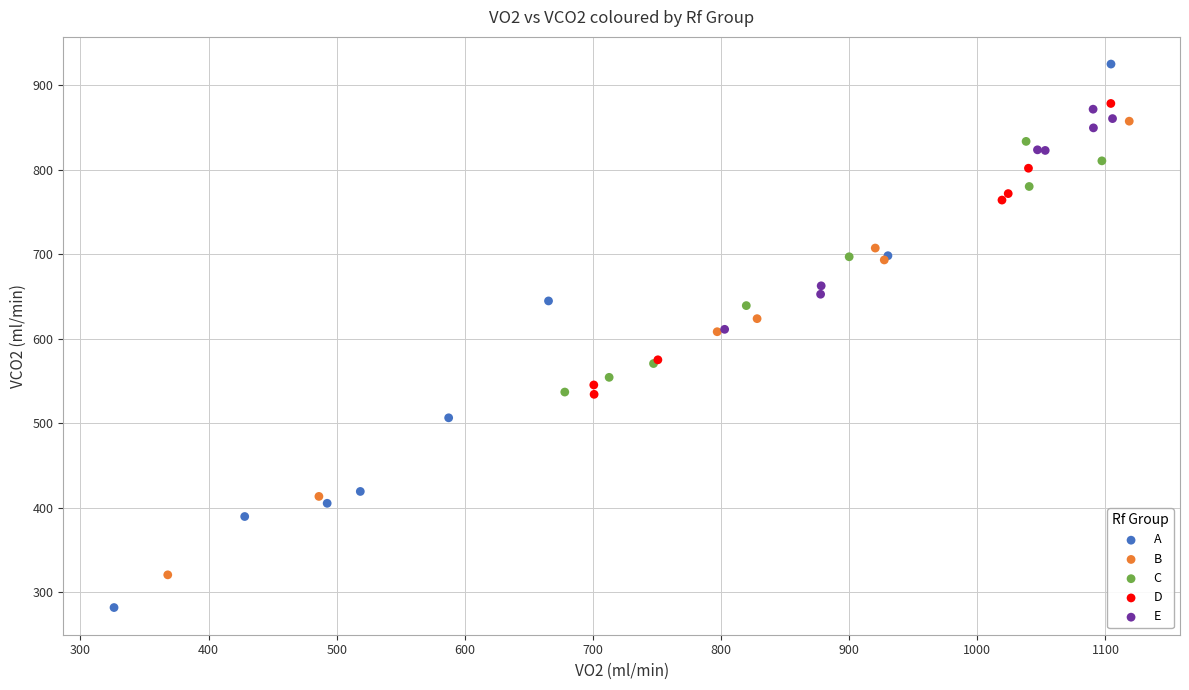

Which series has the largest Y range (max minus min)?

A